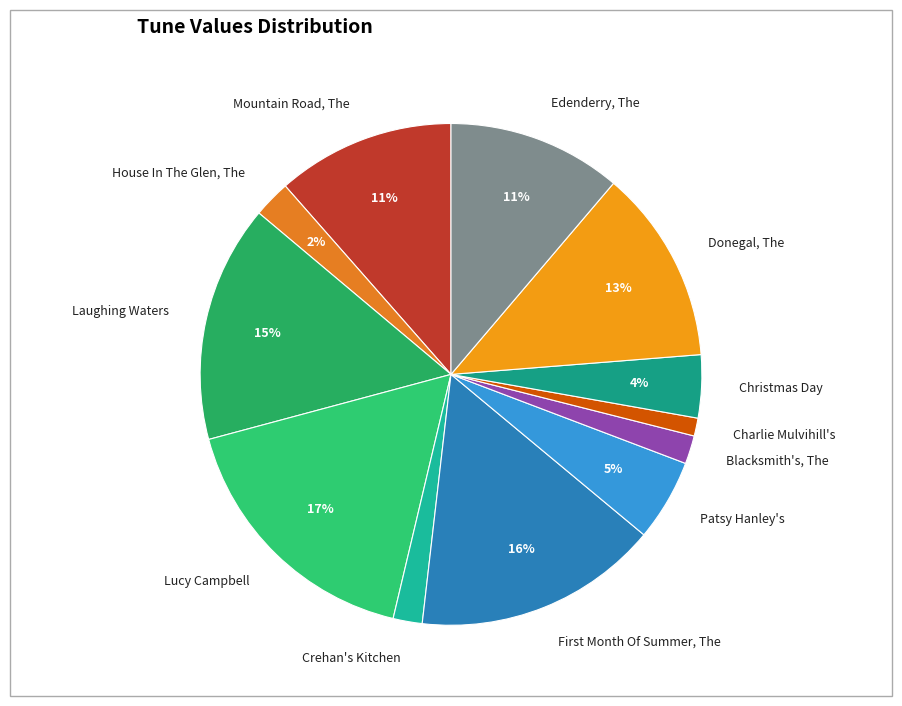

The Lucy Campbell slice represents 17% of the pie. True or false?

True